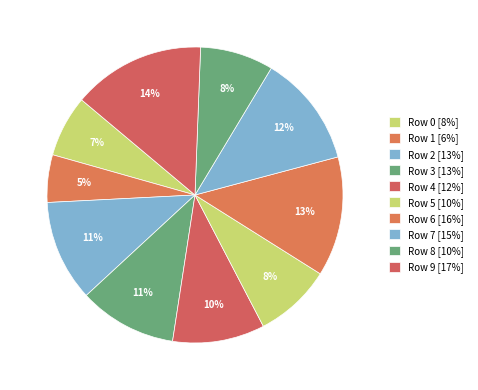

How many slices are in this pie chart?

10